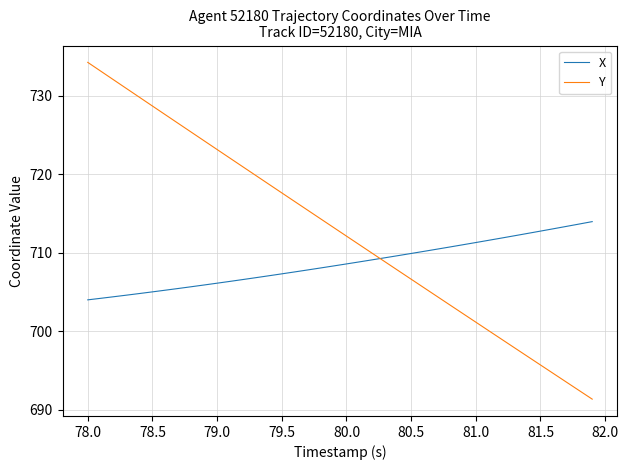

List the series in order of their peak value, highest first.

Y, X